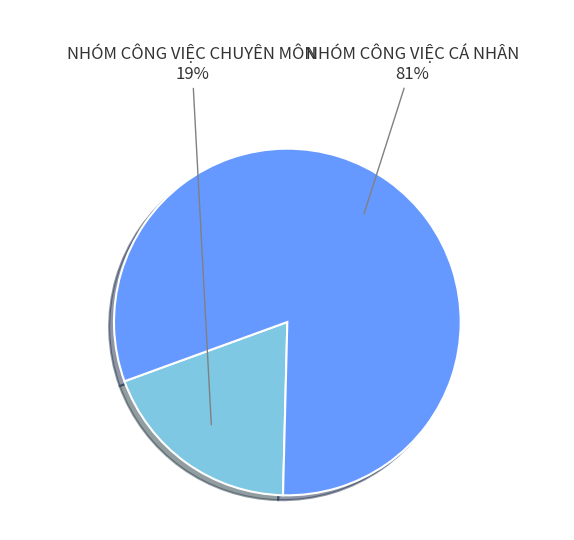

How many segments does this pie chart have?

2